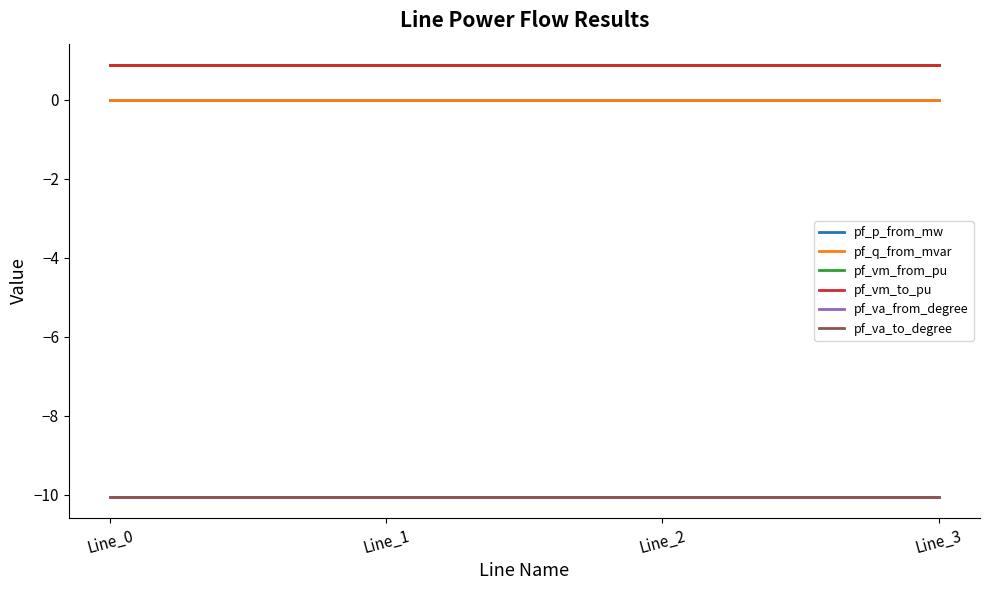

Does the chart have visible grid lines?

No